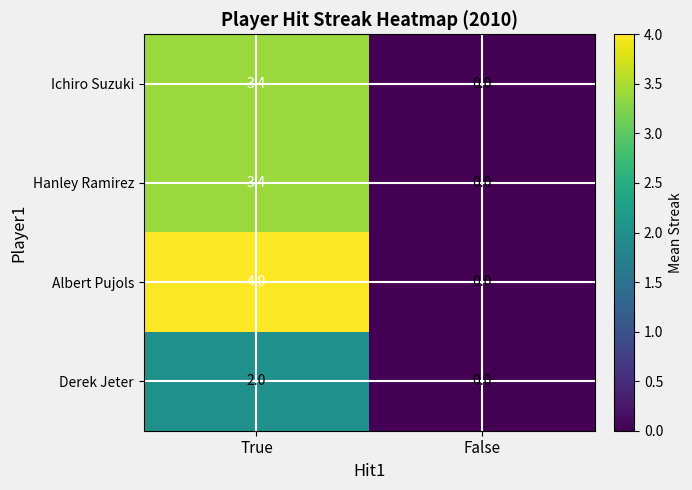

How many positive values does the Albert Pujols series have?

1